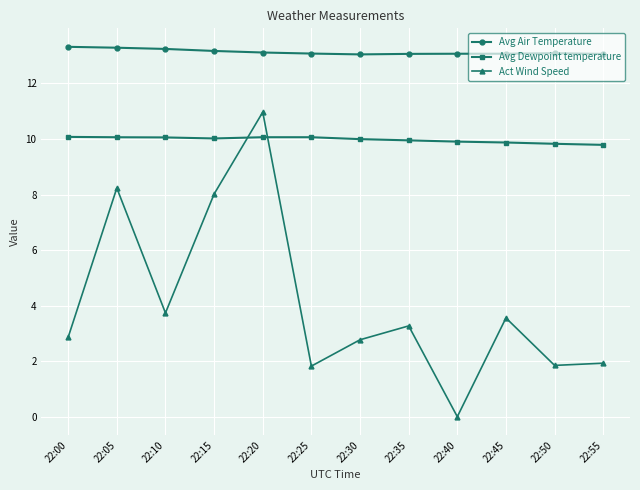

Rank the series by their average value, from lowest to highest.

Act Wind Speed, Avg Dewpoint temperature, Avg Air Temperature